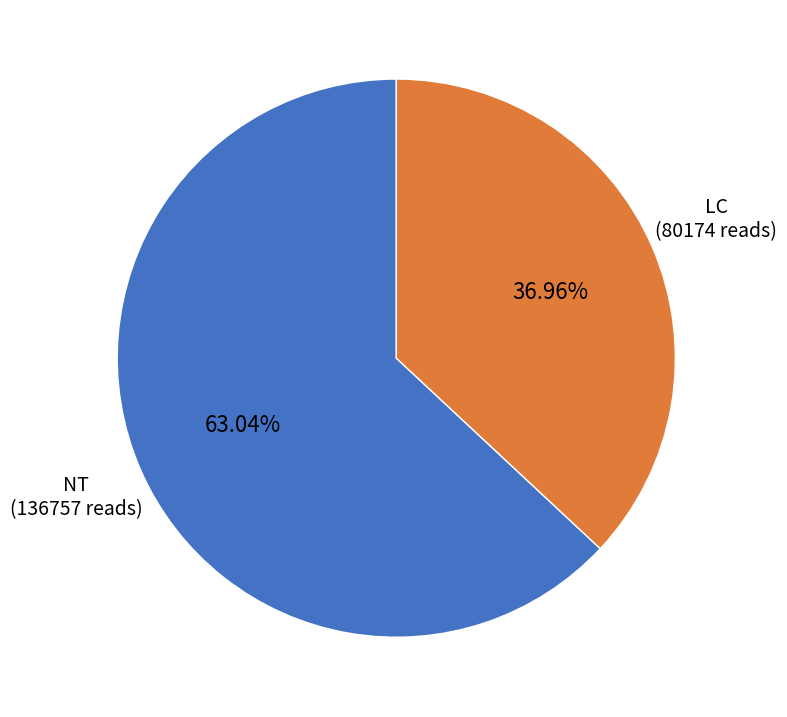

Does any single category account for the majority?

Yes